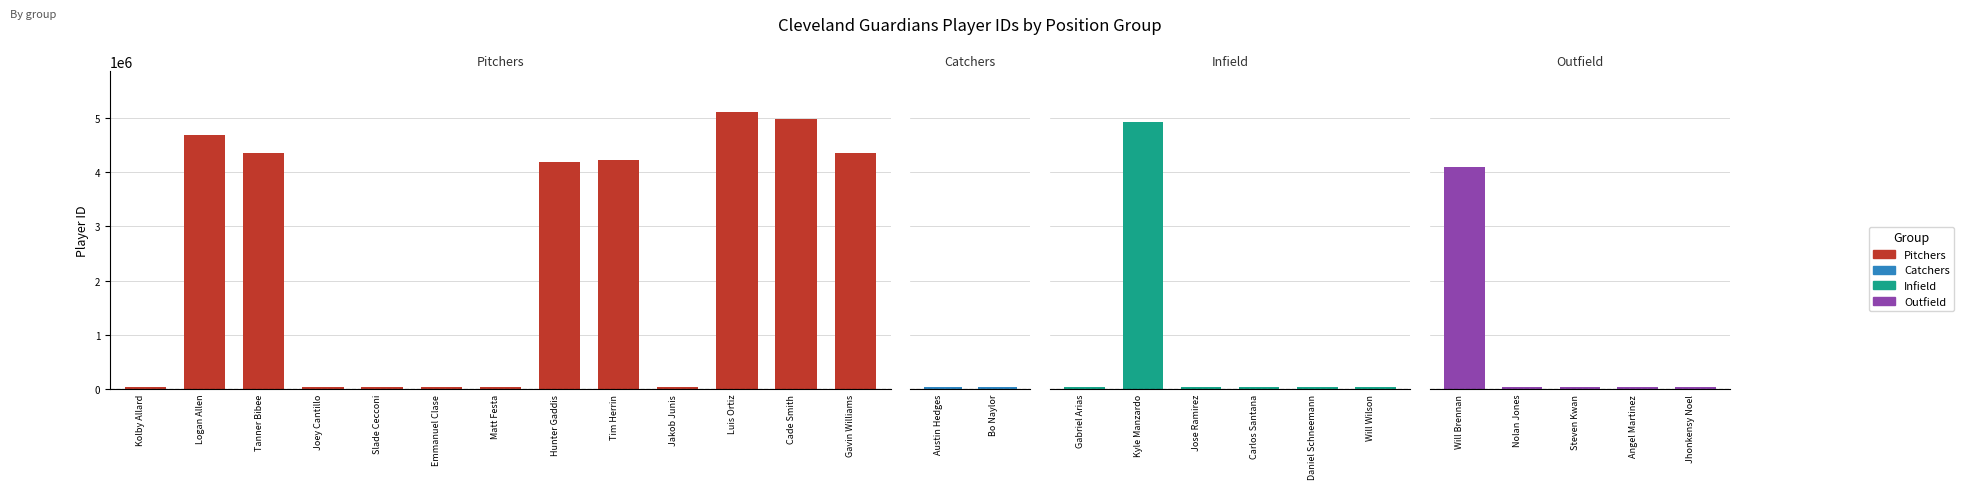

Which label corresponds to the largest value in the chart?

Luis Ortiz